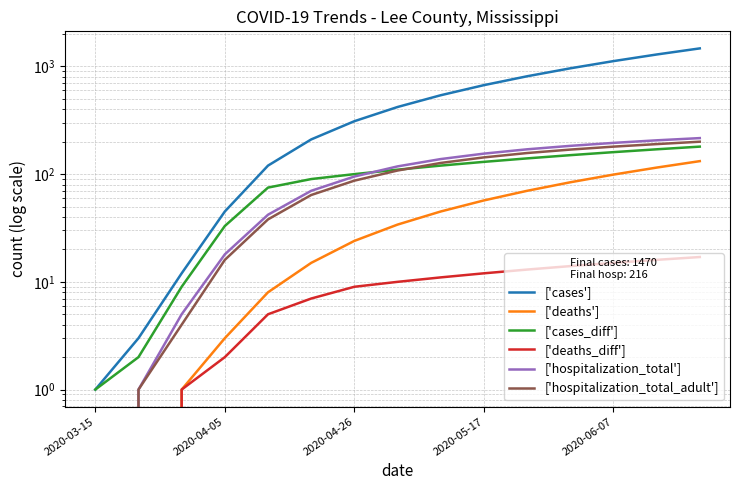

Which series has the largest range (max minus min)?

['cases']